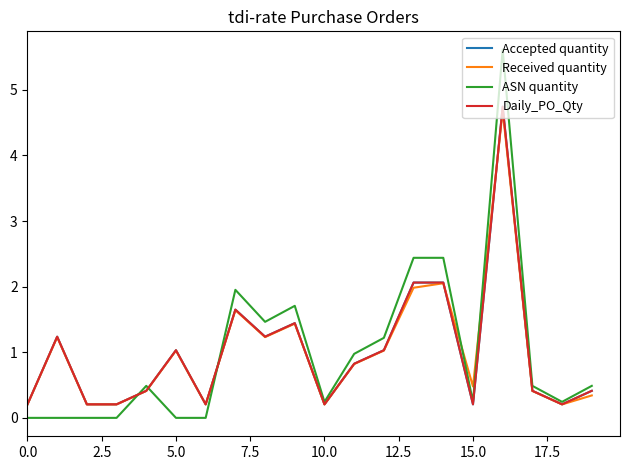

Is this an area chart (filled region under the line)?

No